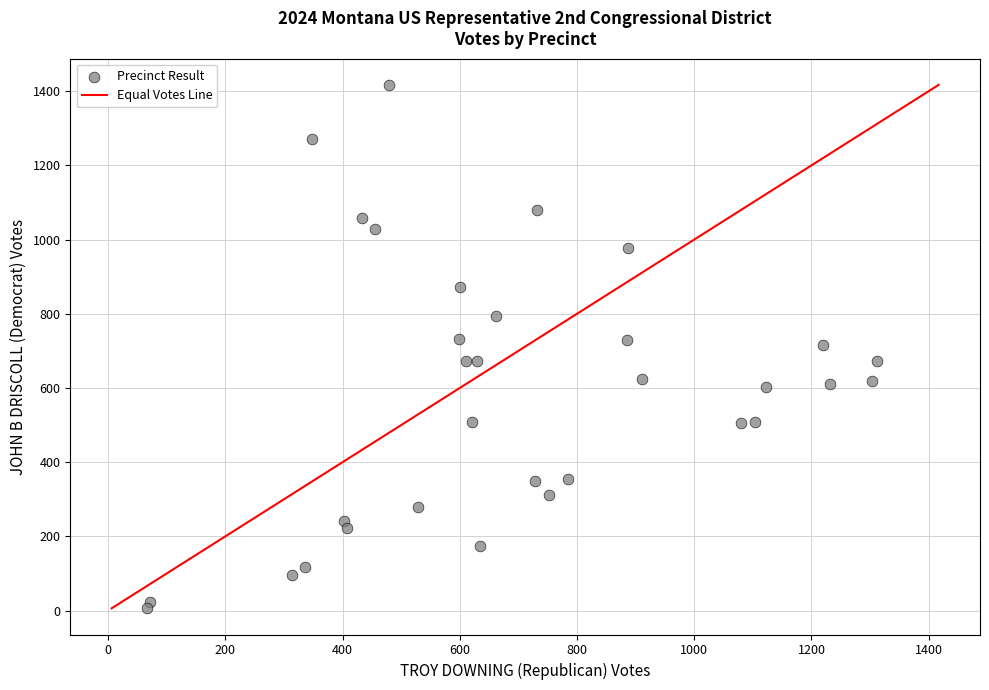

What is the range of X values (max minus min)?

1244